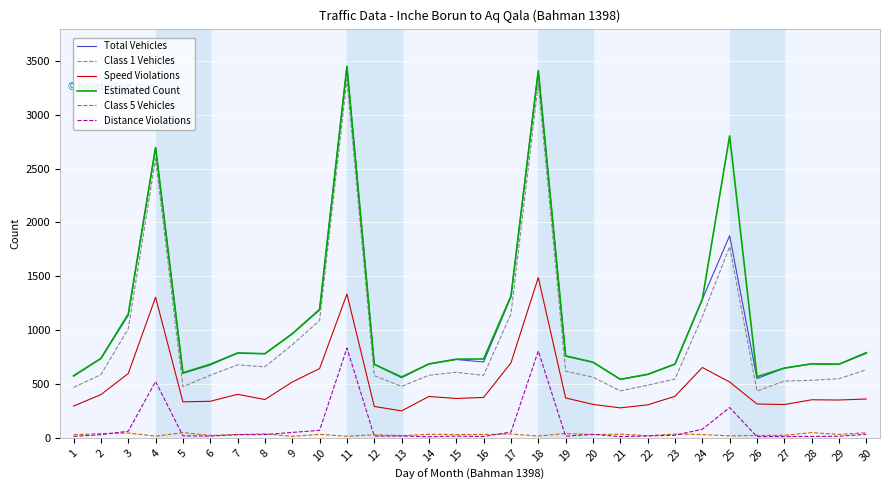

The value of Class 1 Vehicles at 18 is 1597. True or false?

False